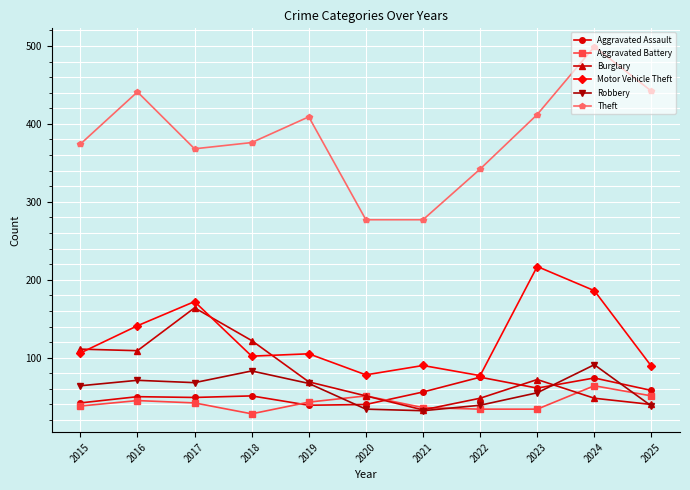

What is the total value across all series at 2015?

735